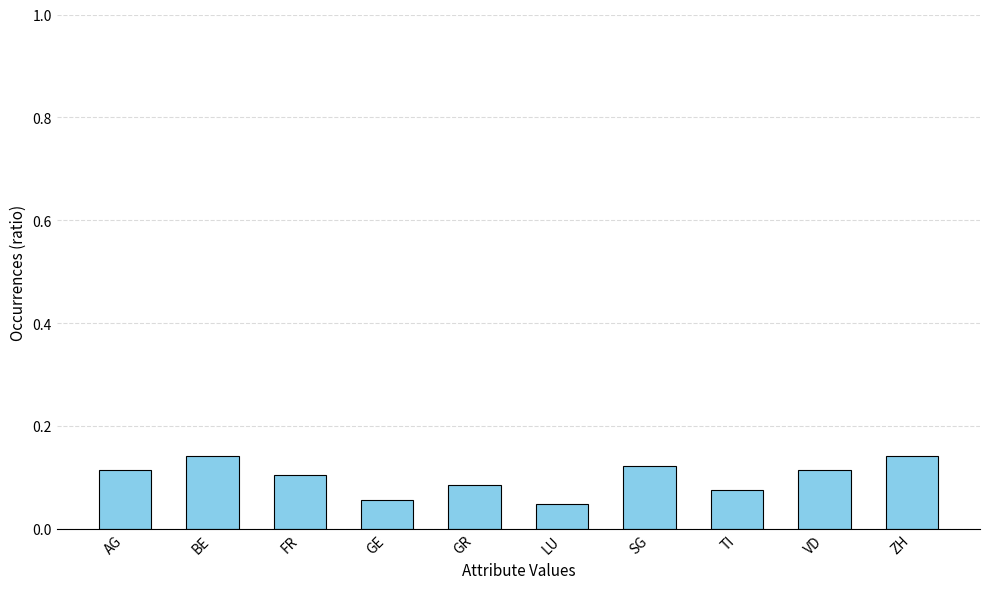

How many distinct data groups are displayed?

1